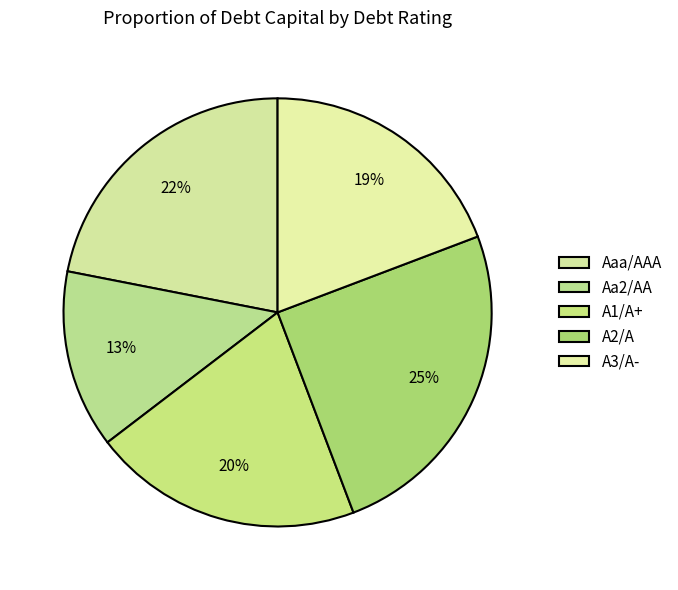

How many segments does this pie chart have?

5